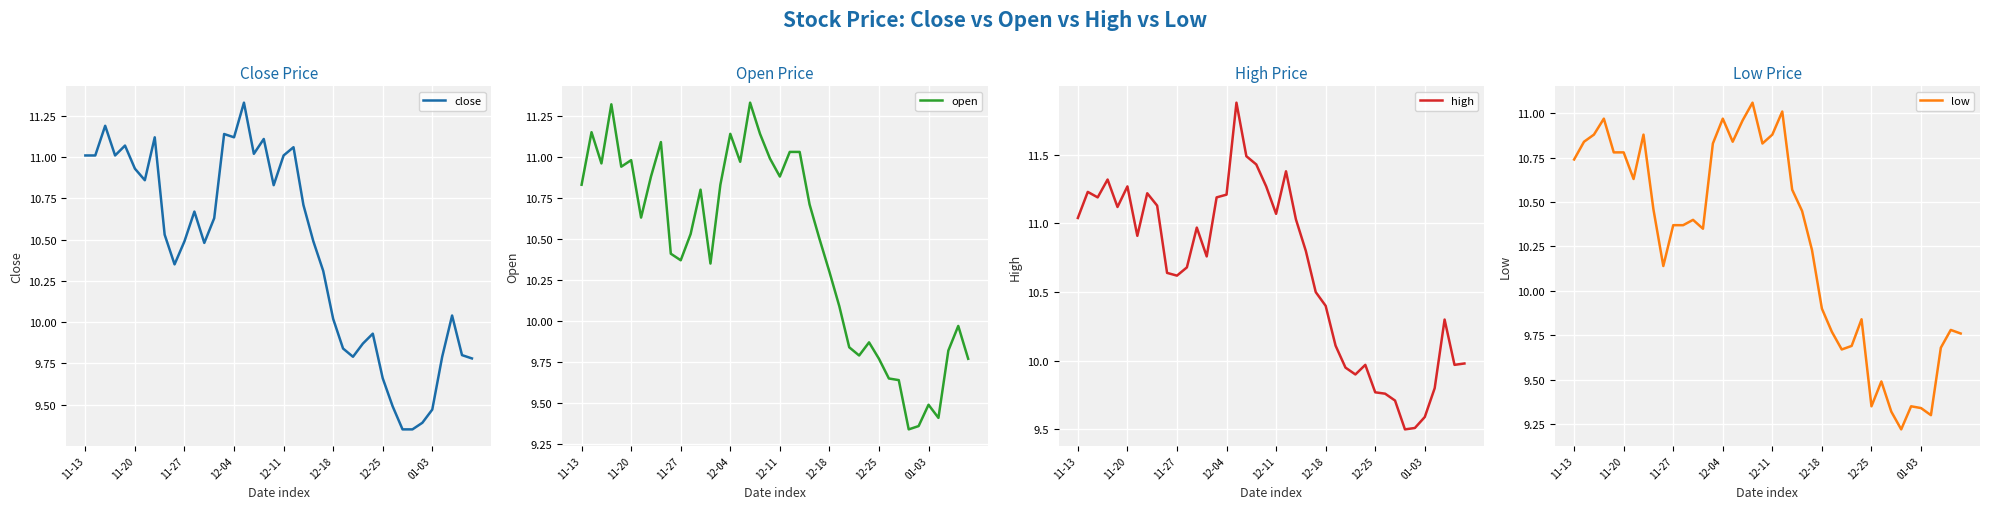

What is the difference between the open values at 17 and 9?

0.9